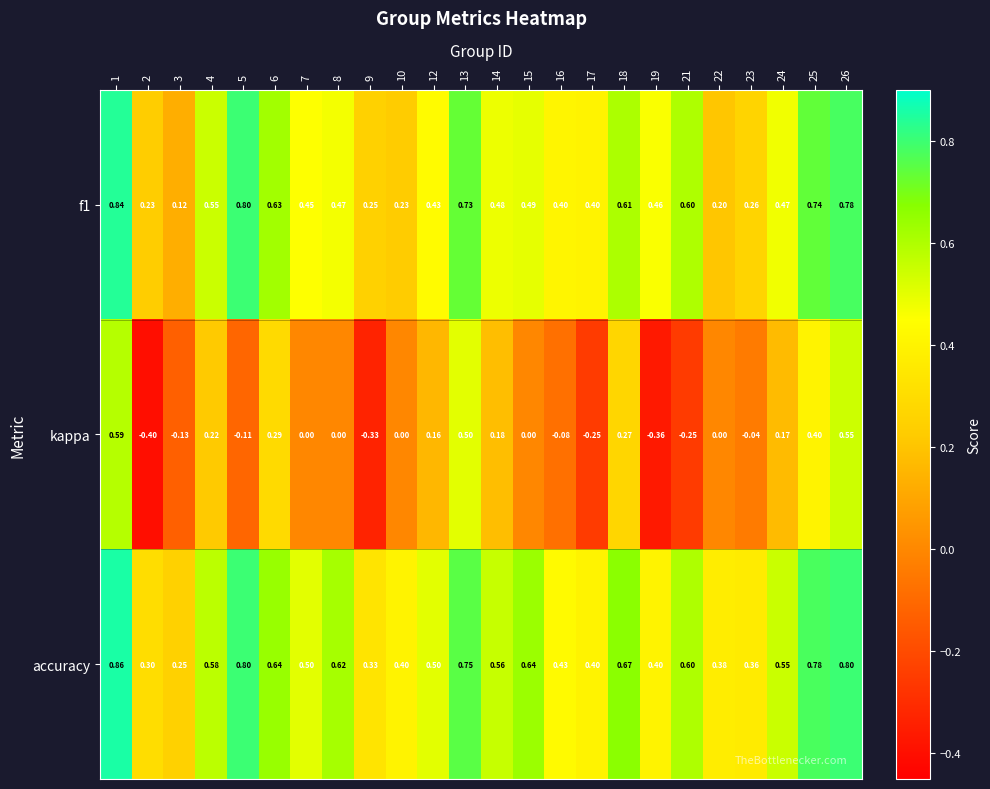

Which series has the largest total across all categories?

accuracy